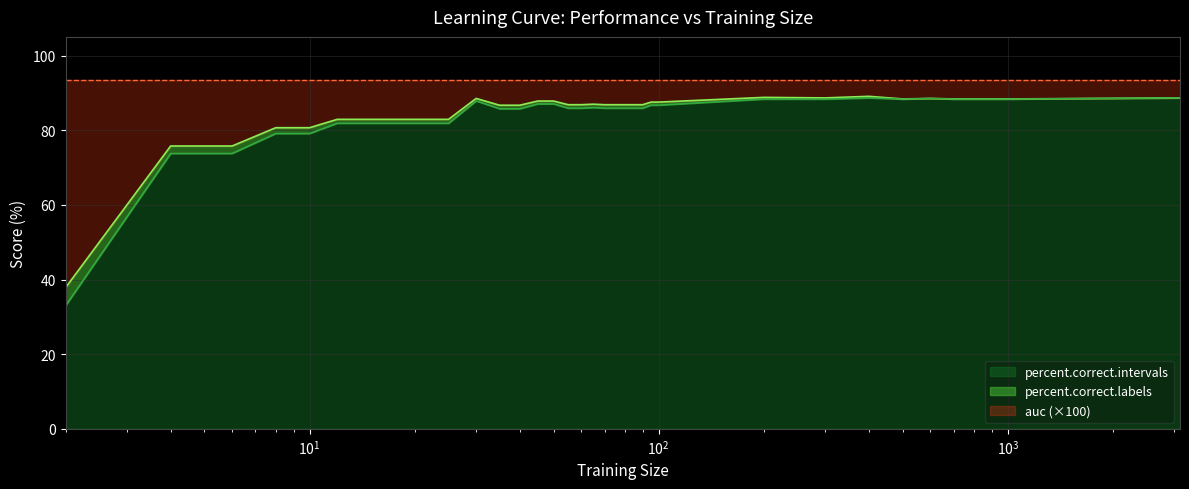

What is the lowest value of the percent.correct.intervals series?

33.0